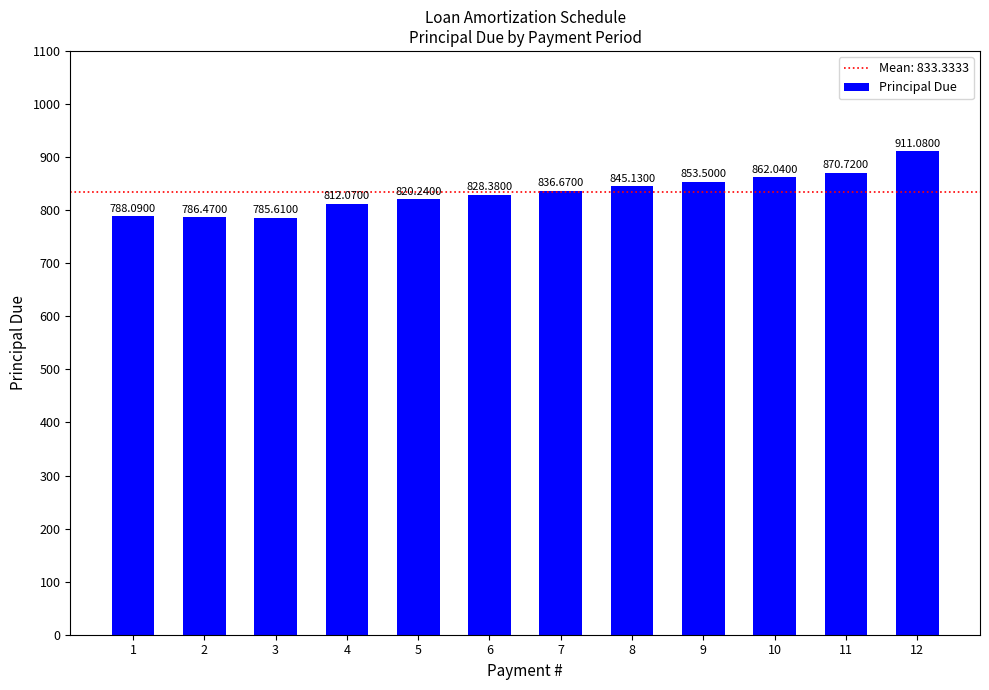

True or false: the data shows 1355.7 at 10.

False